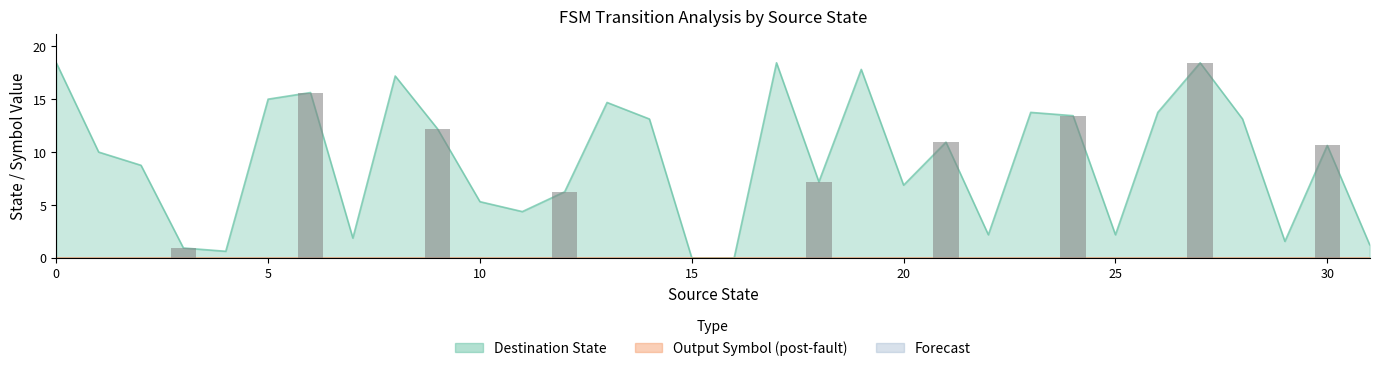

How many bars are there in total?

32